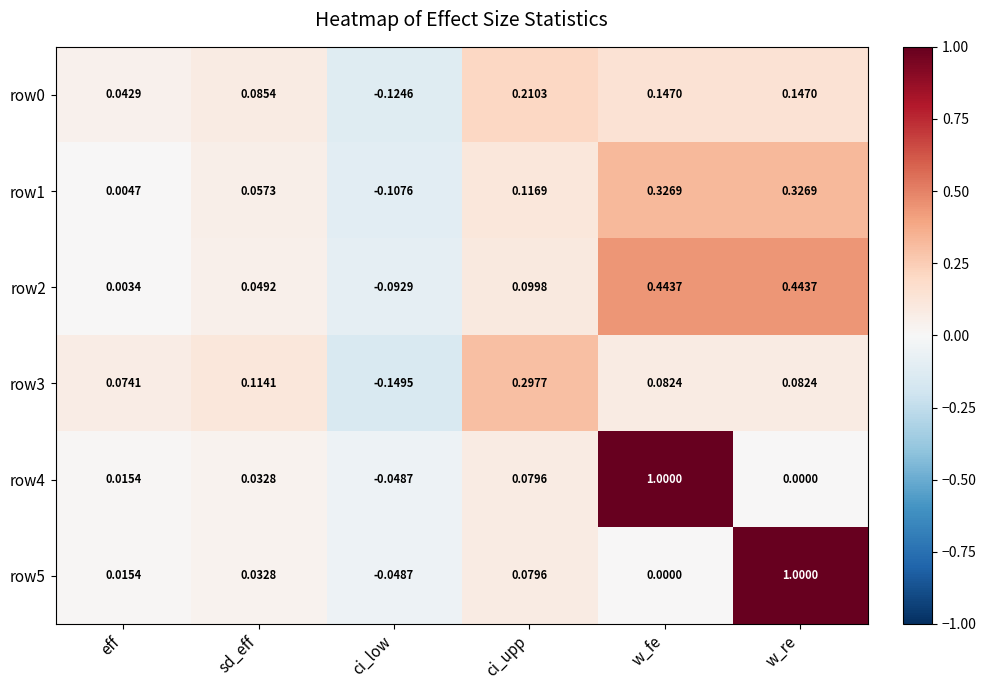

Is the value of row5 at w_fe greater than the value of row1 at w_re?

No